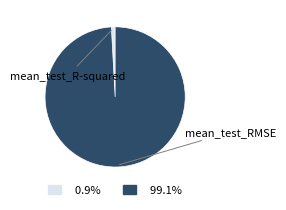

Count the number of slices in the pie.

2